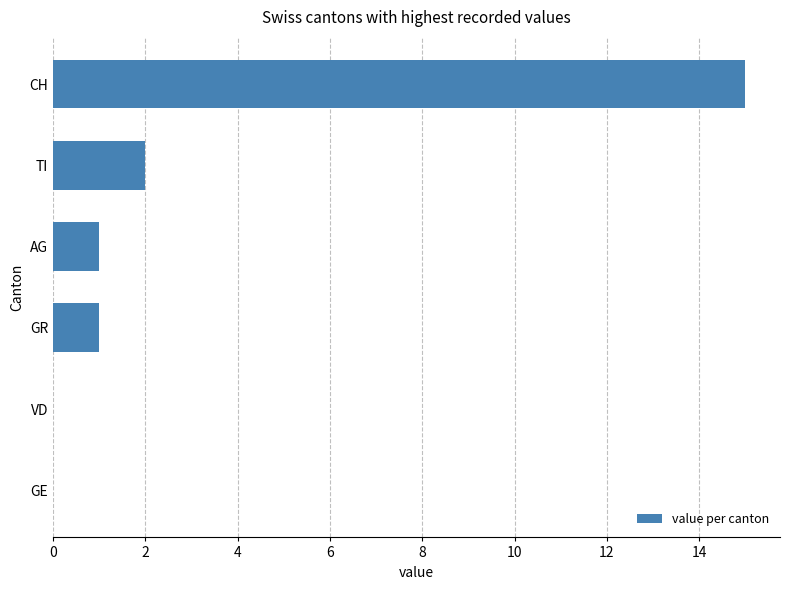

True or false: the data shows 2 at TI.

True